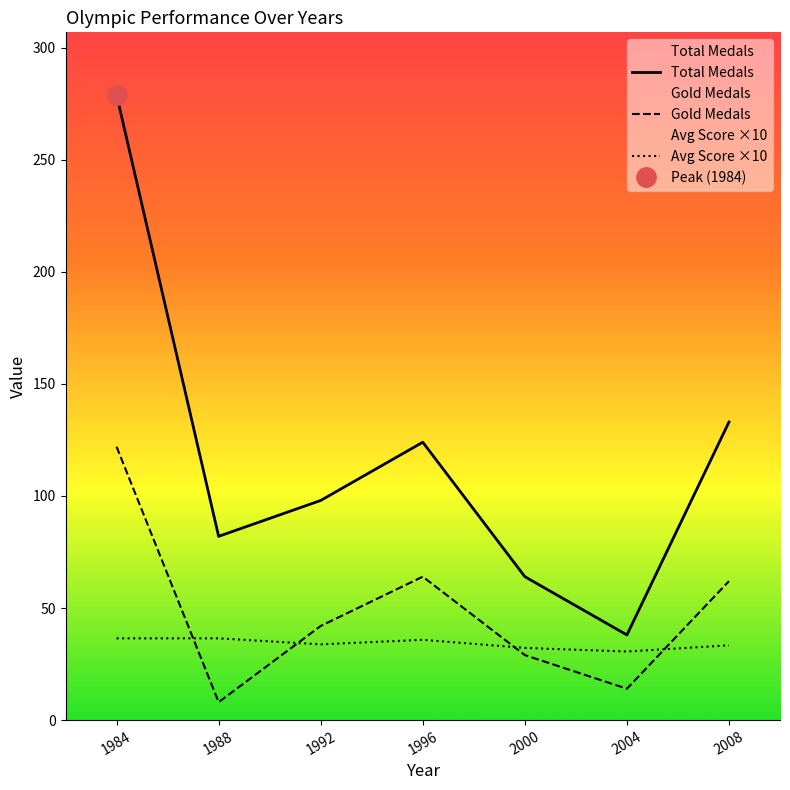

Rank the categories by Gold Medals value from highest to lowest.

1984, 1996, 2008, 1992, 2000, 2004, 1988